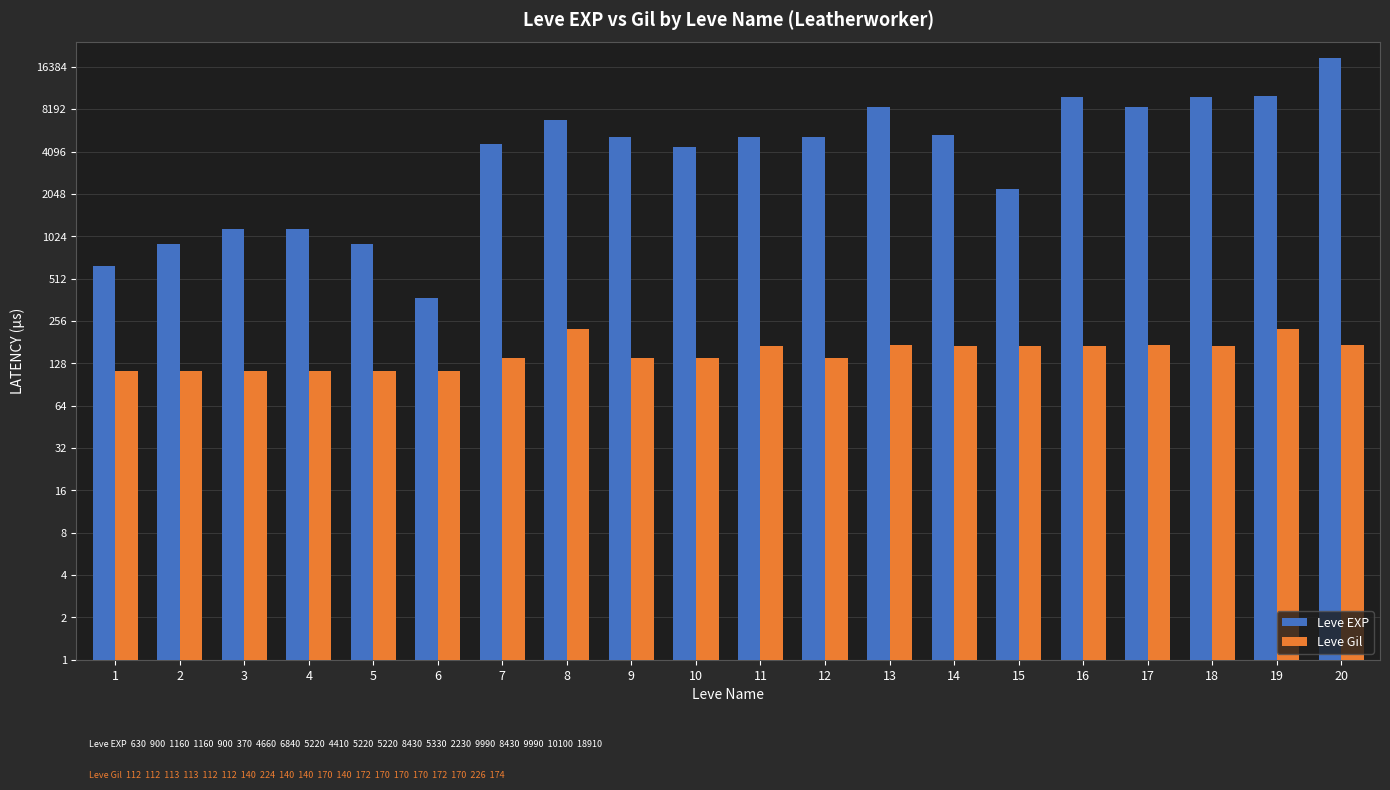

List the series in order of their peak value, lowest first.

Leve Gil, Leve EXP